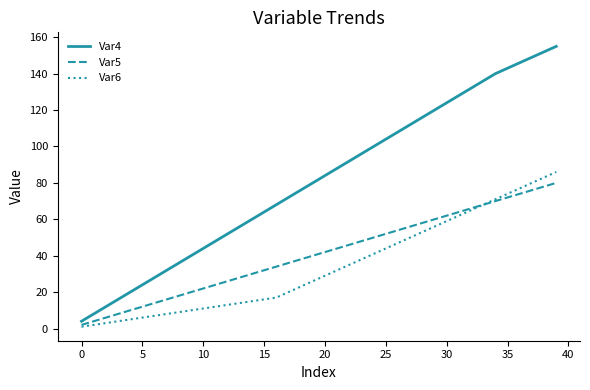

Which series has the largest total across all categories?

Var4